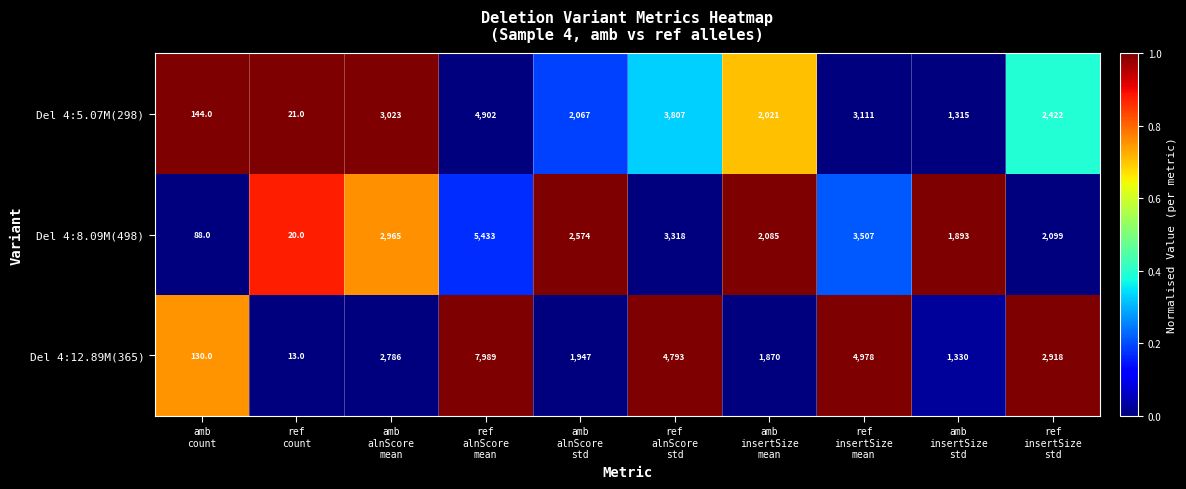

At which category is the sum across all series the highest?

ref
alnScore
mean